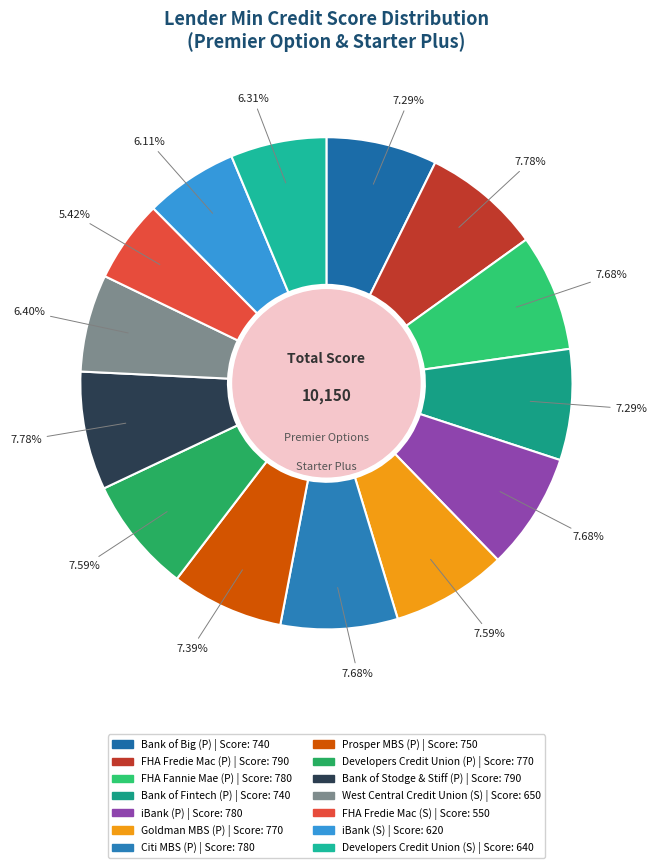

How many slices are in this pie chart?

14